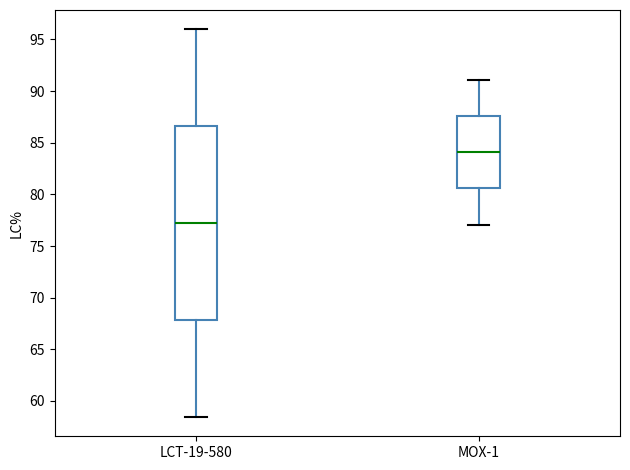

Where is the lower edge of the box for MOX-1 on the y-axis? The values are not printed on the chart, so give them approximately, as read against the axis.

80.5